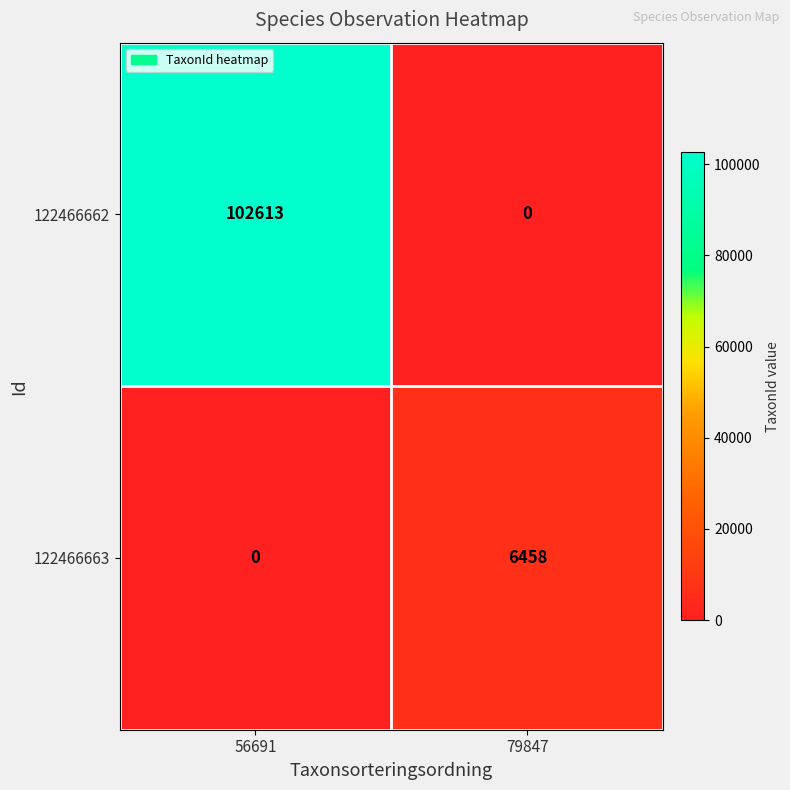

The value of 122466663 at 56691 is 0. True or false?

True